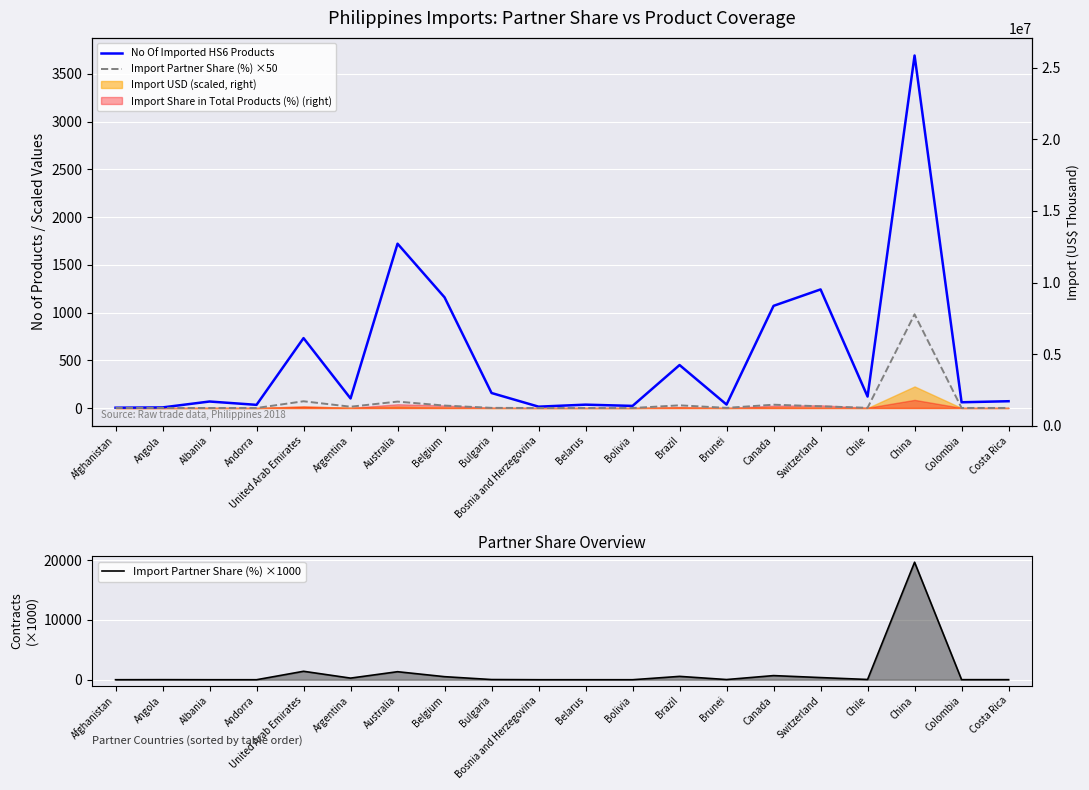

How many intersections are there between Import Partner Share (%) ×1000 and No Of Imported HS6 Products?

8